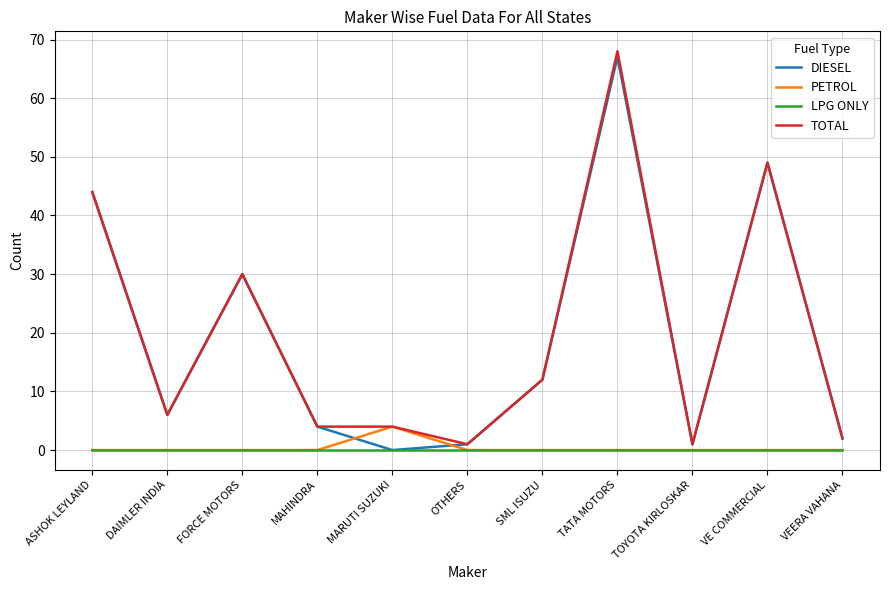

What is the difference between the highest and lowest values at VEERA VAHANA?

2